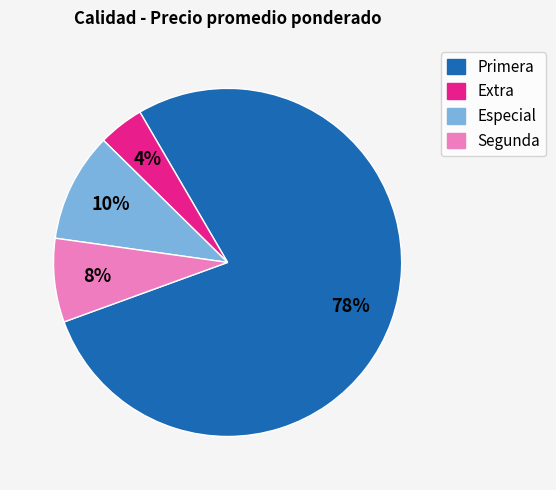

Is the sum of Extra and Especial greater than half?

No